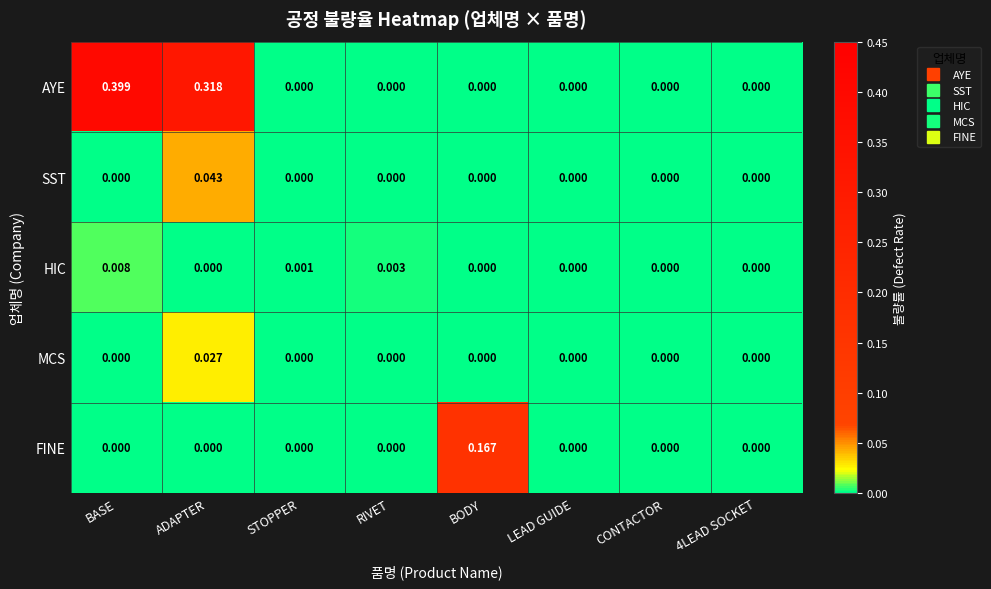

Which series has the largest total across all categories?

AYE